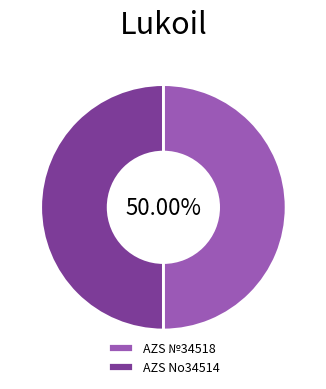

What percentage is the AZS №34518 slice, to the nearest percent?

50%